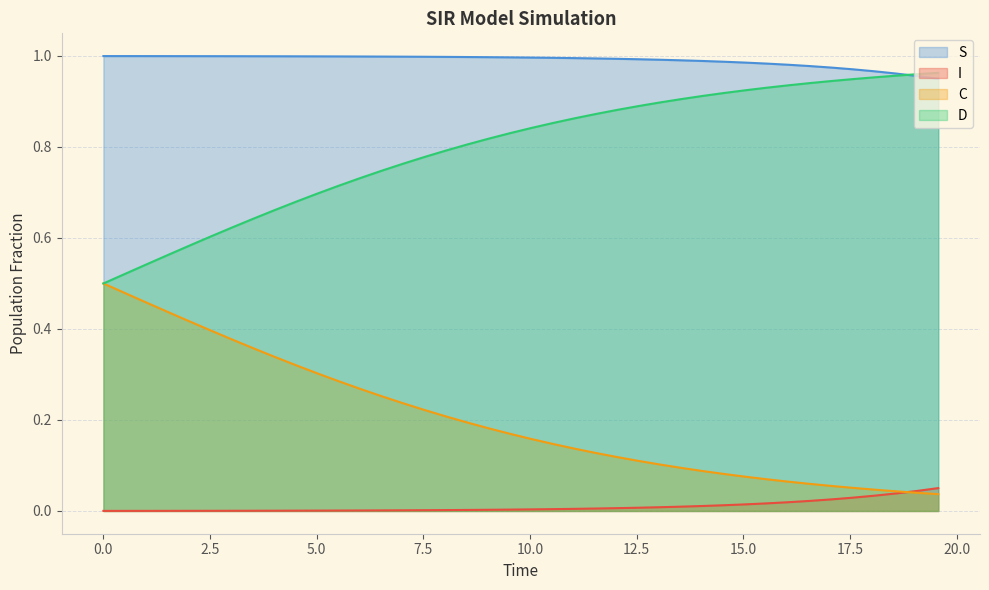

Rank the series by their average value, from highest to lowest.

S, D, C, I